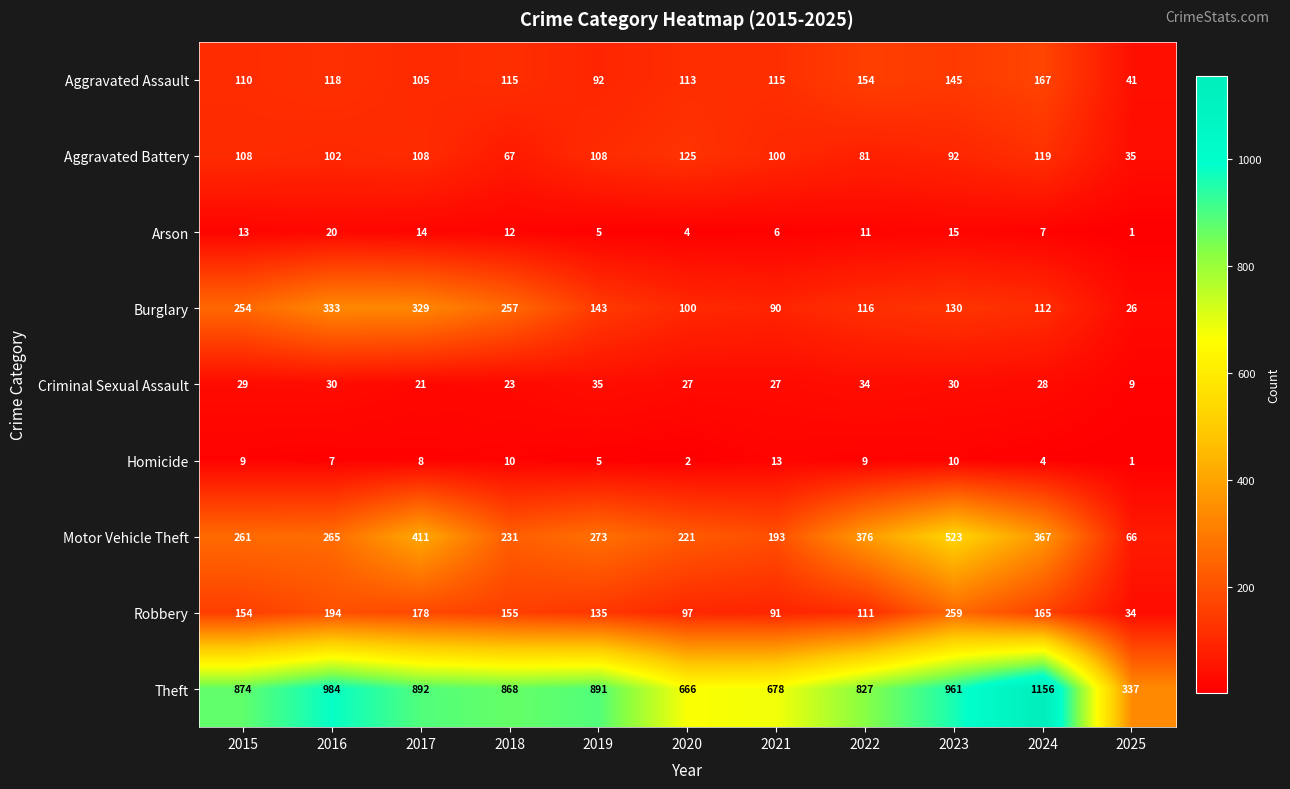

At which label does Theft reach its minimum?

2025